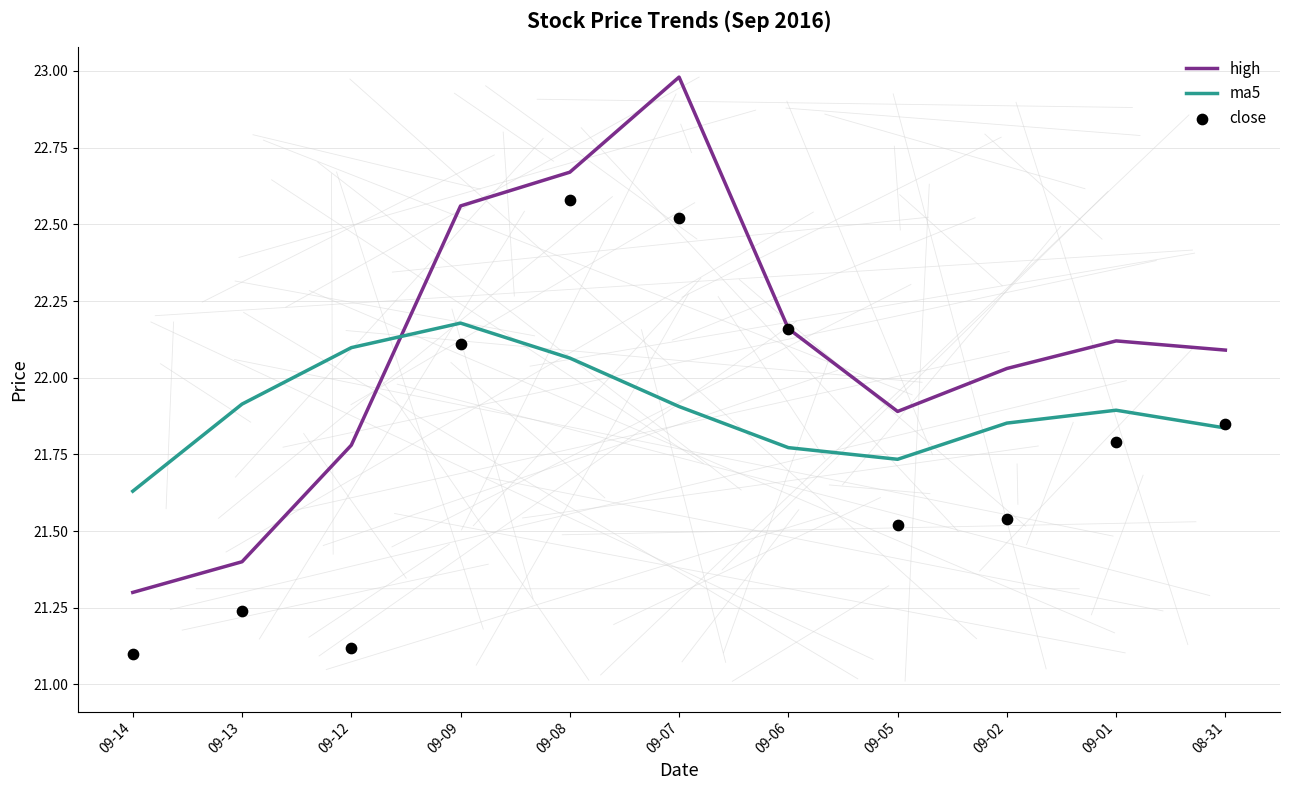

Is the value of high at 09-09 greater than the value of ma5 at 09-01?

Yes